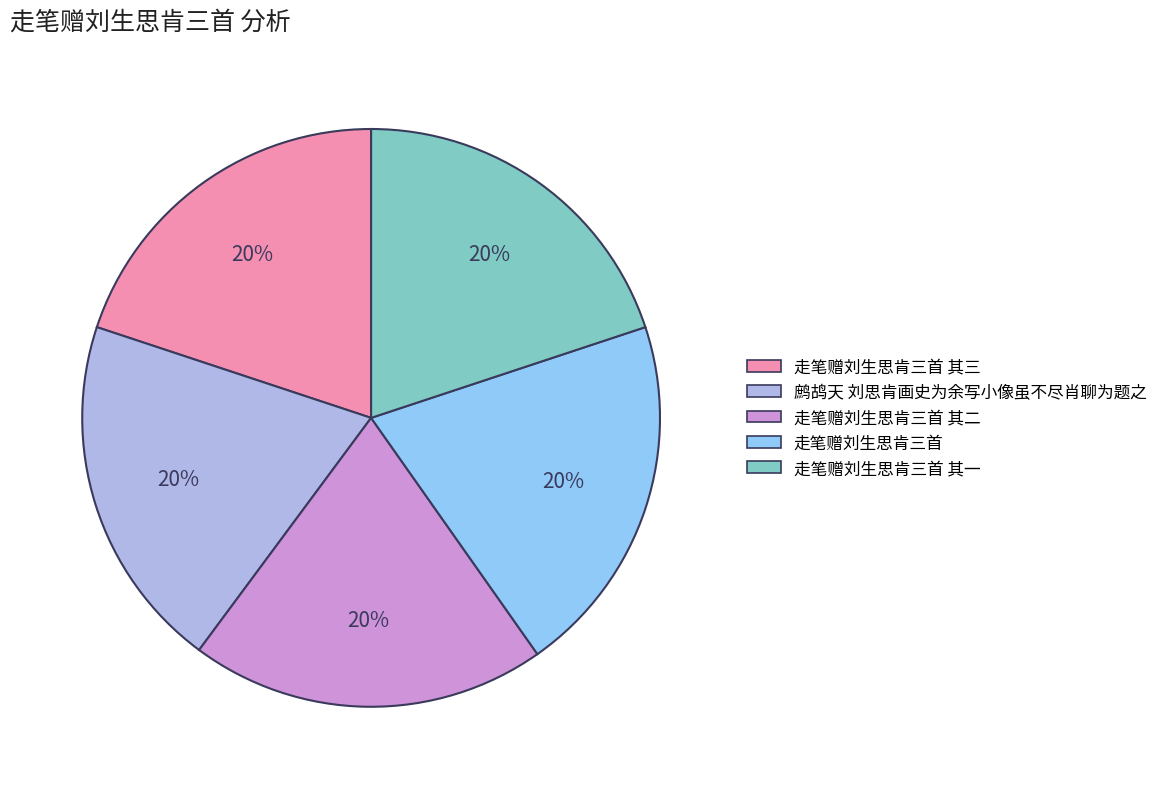

To the nearest percent, what is the average slice percentage?

20%